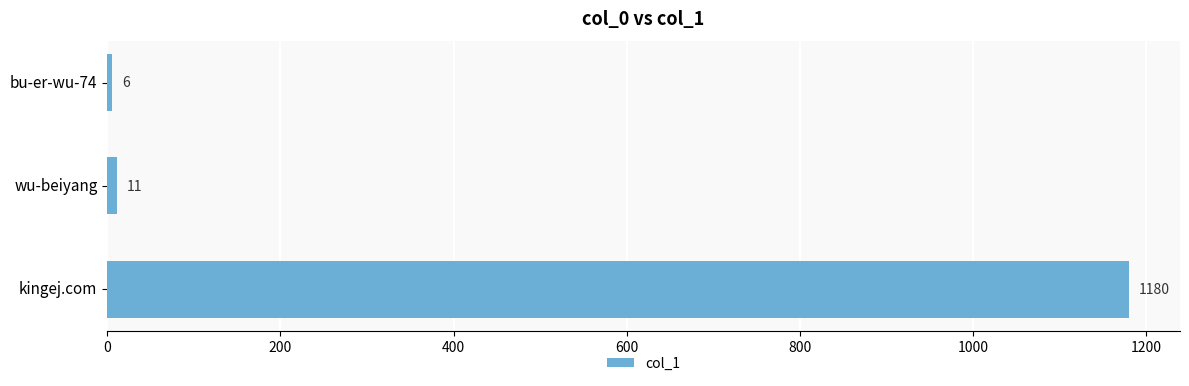

Reading bottom to top, list all the values displayed in this chart.

1180	11	6